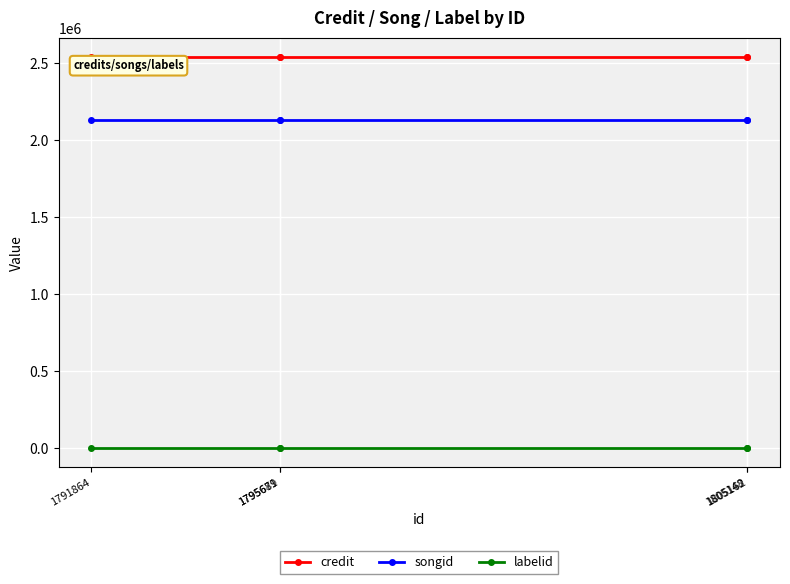

How many categories are shown in the chart?

5